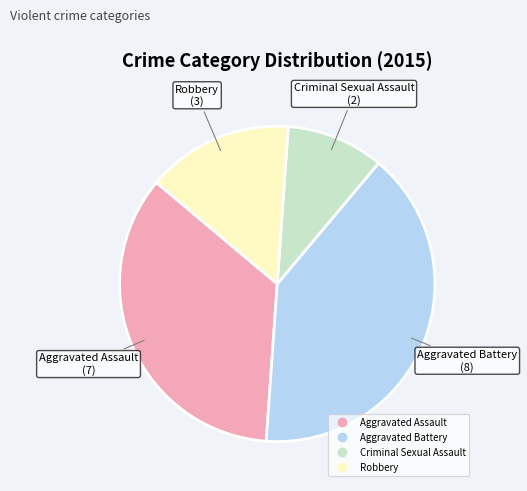

Which category has the biggest portion of the pie?

Aggravated Battery